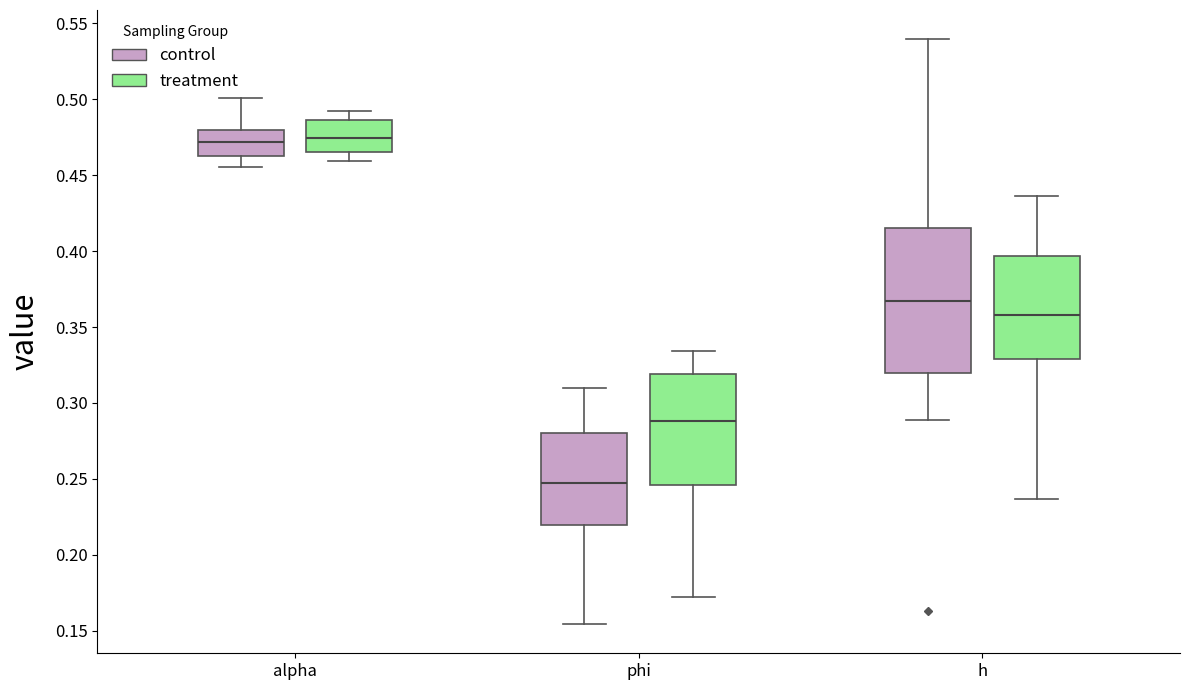

Reading left to right, transcribe this box plot: for each box, give where its median line is, the range the box spans, and where its two whiskers end, as read against the y-axis. The values are not printed on the chart, so give them approximately, as read against the axis.

alpha (control): median 0.470, box 0.465 to 0.480, whiskers 0.455 to 0.500
alpha (treatment): median 0.475, box 0.465 to 0.485, whiskers 0.460 to 0.490
phi (control): median 0.245, box 0.220 to 0.280, whiskers 0.155 to 0.310
phi (treatment): median 0.290, box 0.245 to 0.320, whiskers 0.170 to 0.335
h (control): median 0.365, box 0.320 to 0.415, whiskers 0.290 to 0.540
h (treatment): median 0.360, box 0.330 to 0.395, whiskers 0.235 to 0.435